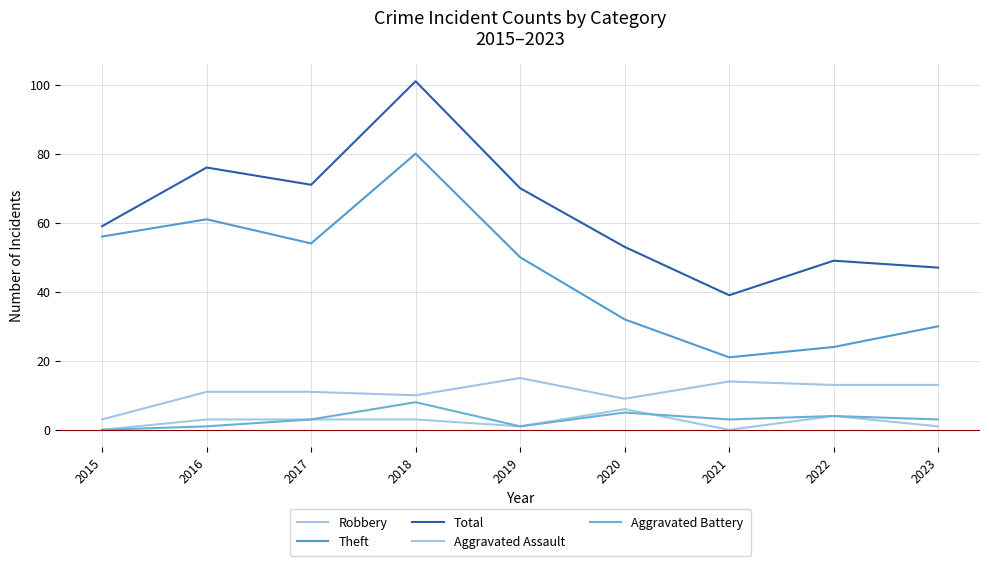

True or false: Total and Theft intersect in this chart.

False